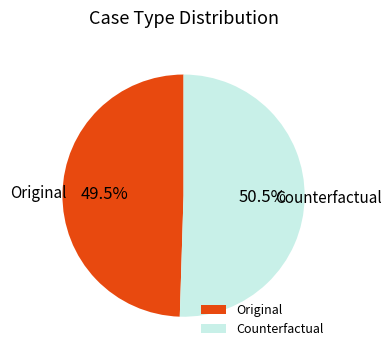

What is the largest slice in the pie chart?

Counterfactual